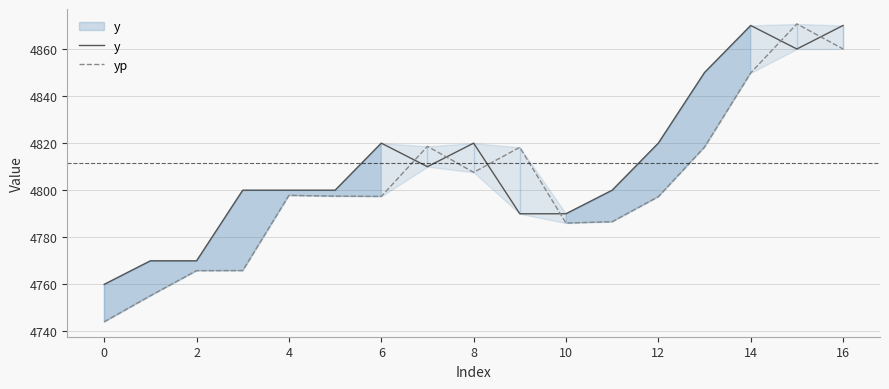

The y series shows 6637.4 at 0. True or false?

False